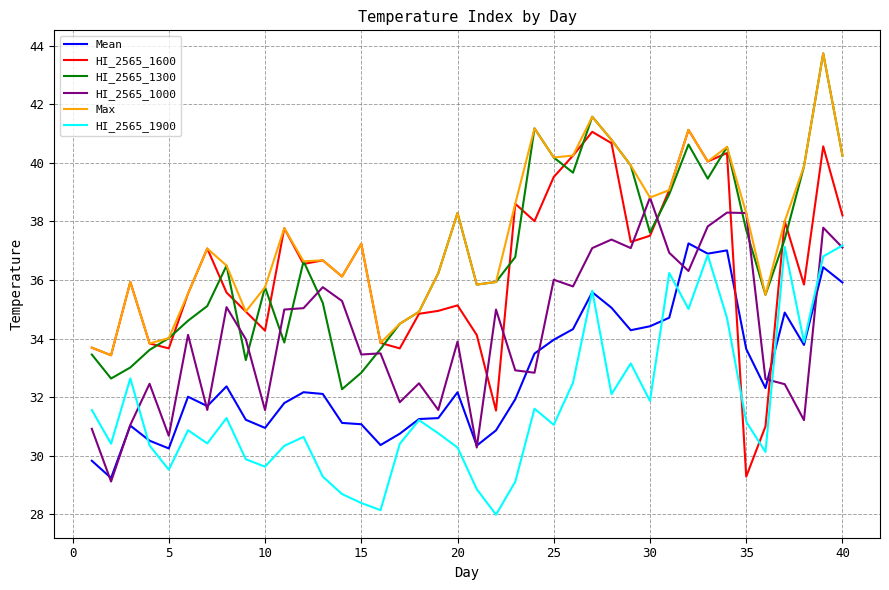

What is the difference between the maximum and minimum values in the HI_2565_1600 series?

11.8